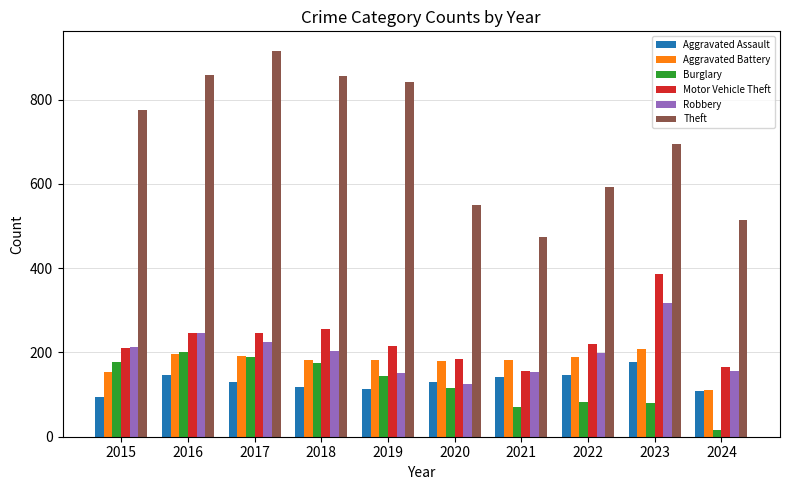

What are all the series names shown in the legend?

Aggravated Assault, Aggravated Battery, Burglary, Motor Vehicle Theft, Robbery, Theft